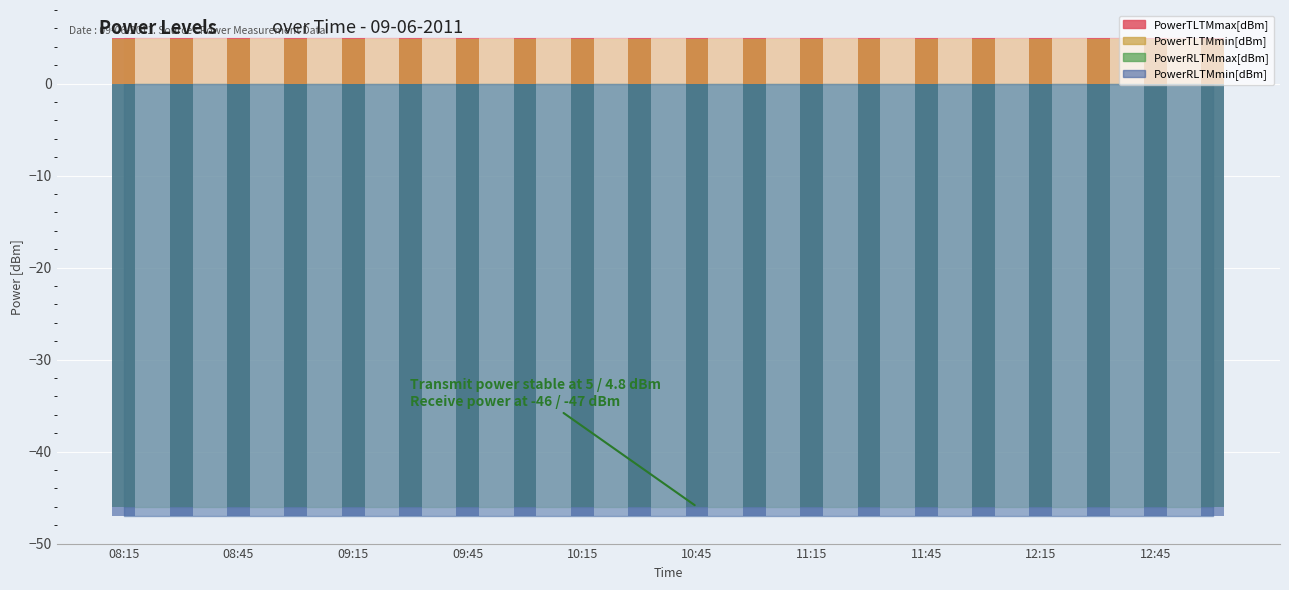

Between 12:30 and 09:45, which is larger?

12:30